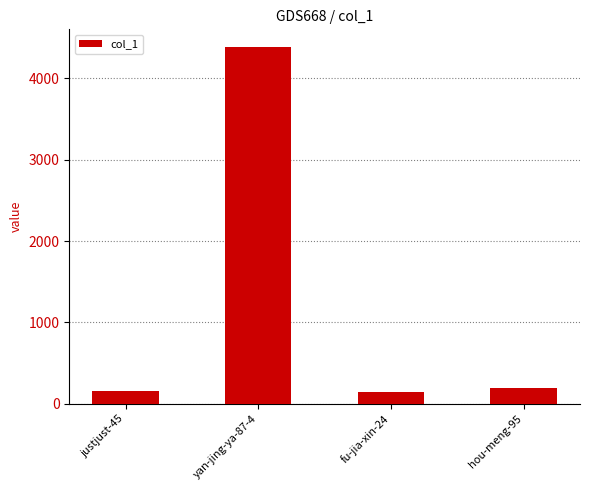

What is the label of the 1st bar from the left?

justjust-45